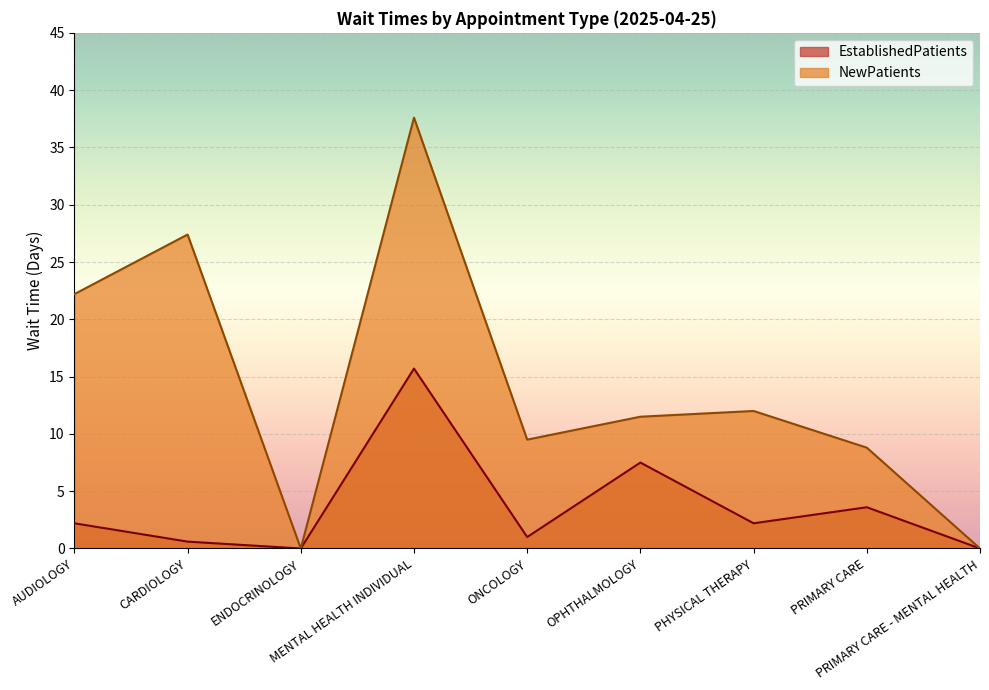

Where is the first local minimum for NewPatients?

ENDOCRINOLOGY